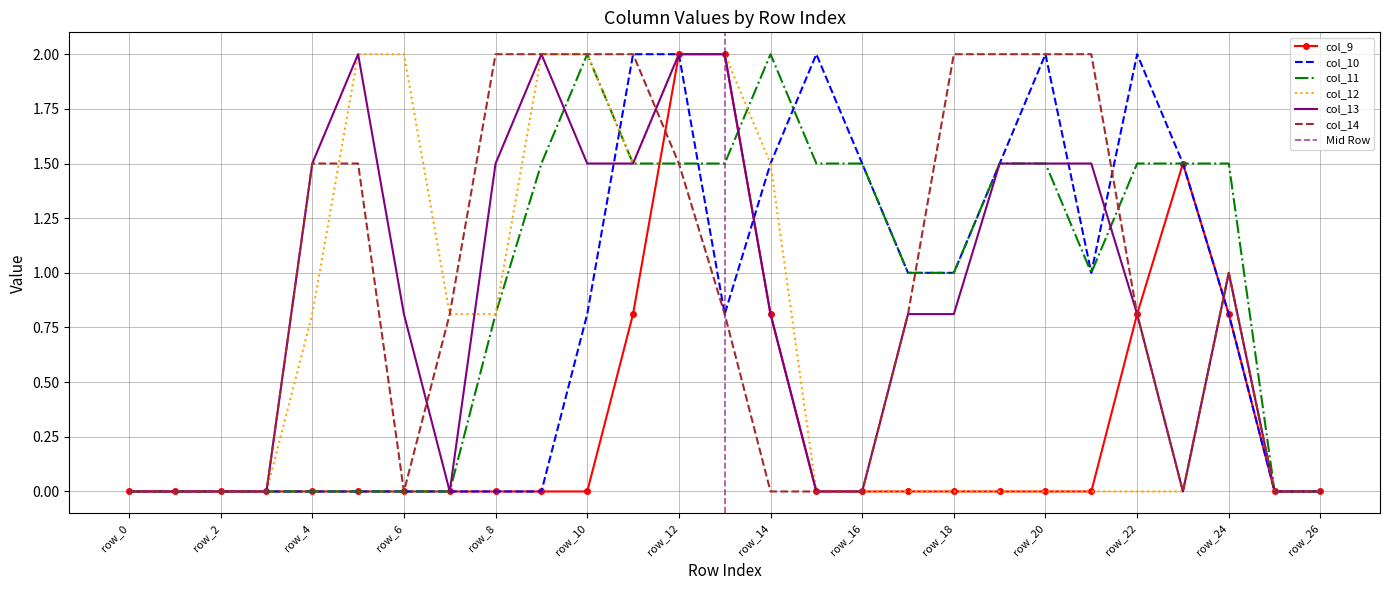

What is the average value of the col_14 series?

0.9